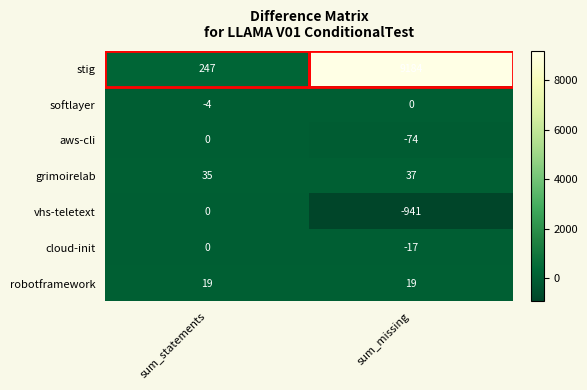

Which category has the lowest value across all series?

sum_missing